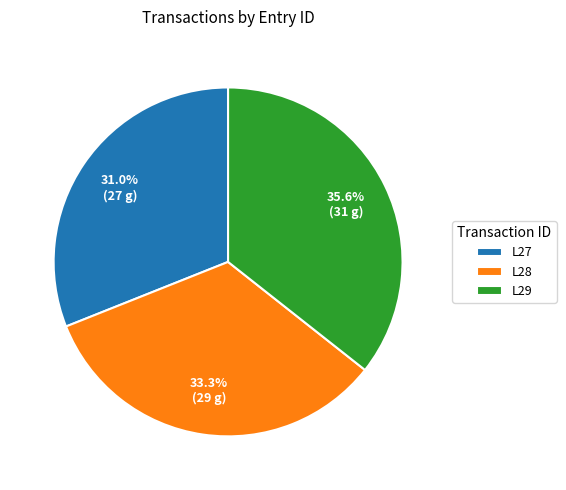

What is the ratio of the value at L29 to the value at L28?

1.1